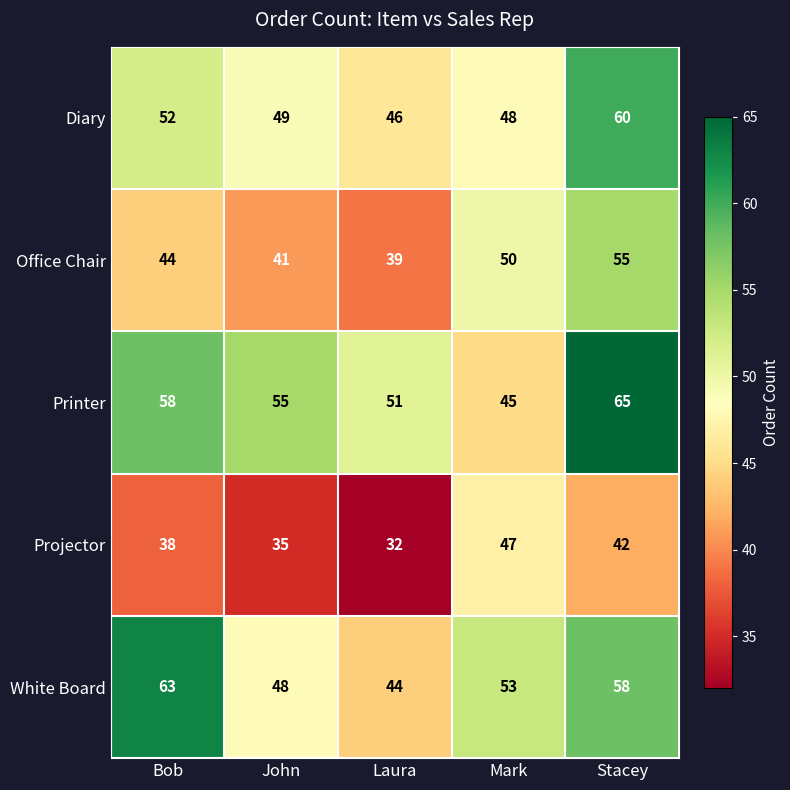

Where is White Board nearest to the value 53?

Mark